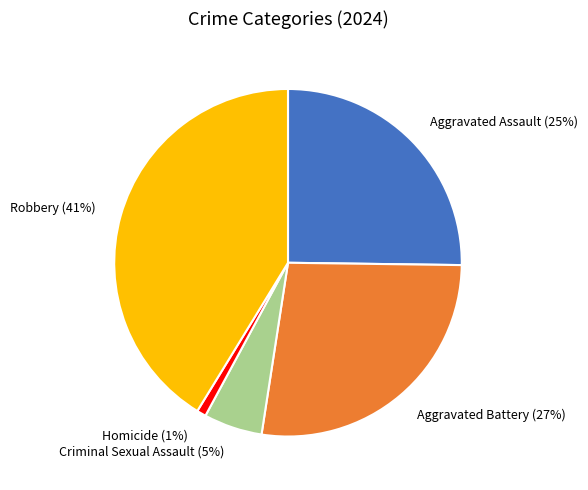

How many slices are in this pie chart?

5